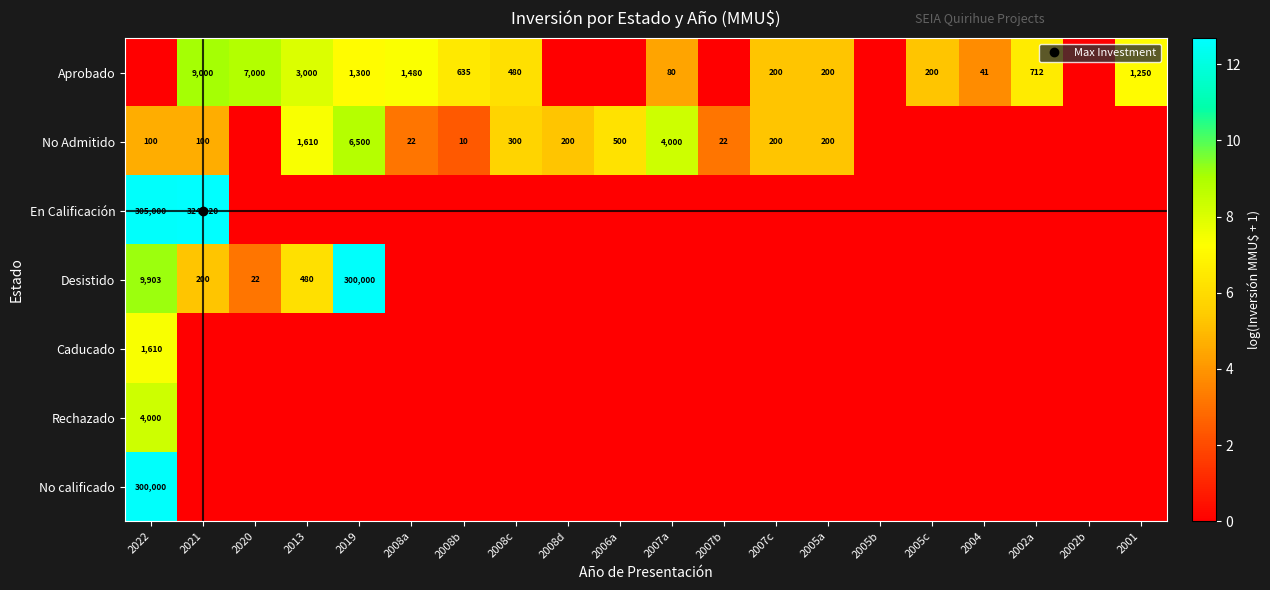

Is it true that Caducado equals 3.4 at 2002b?

False